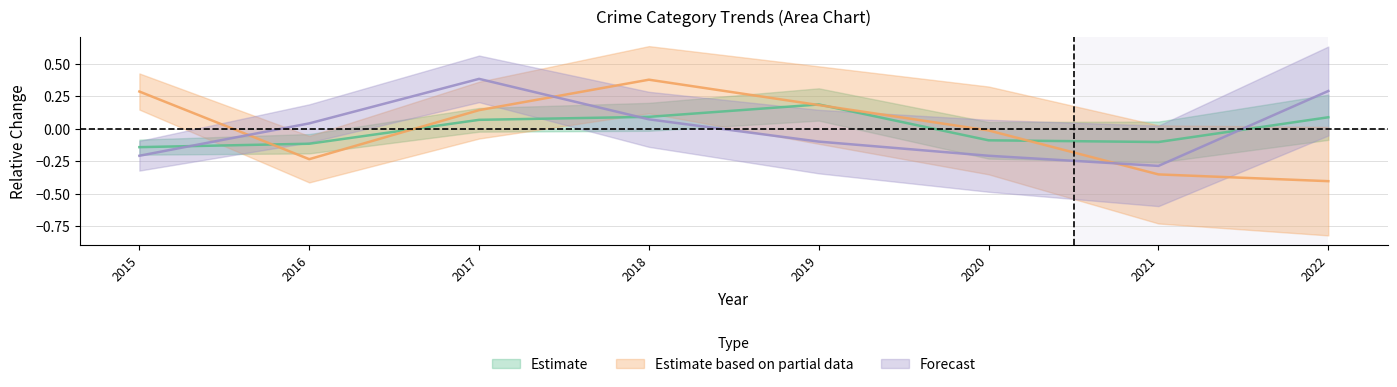

What is the sum of the Theft values at 2021 and 2019?

0.1